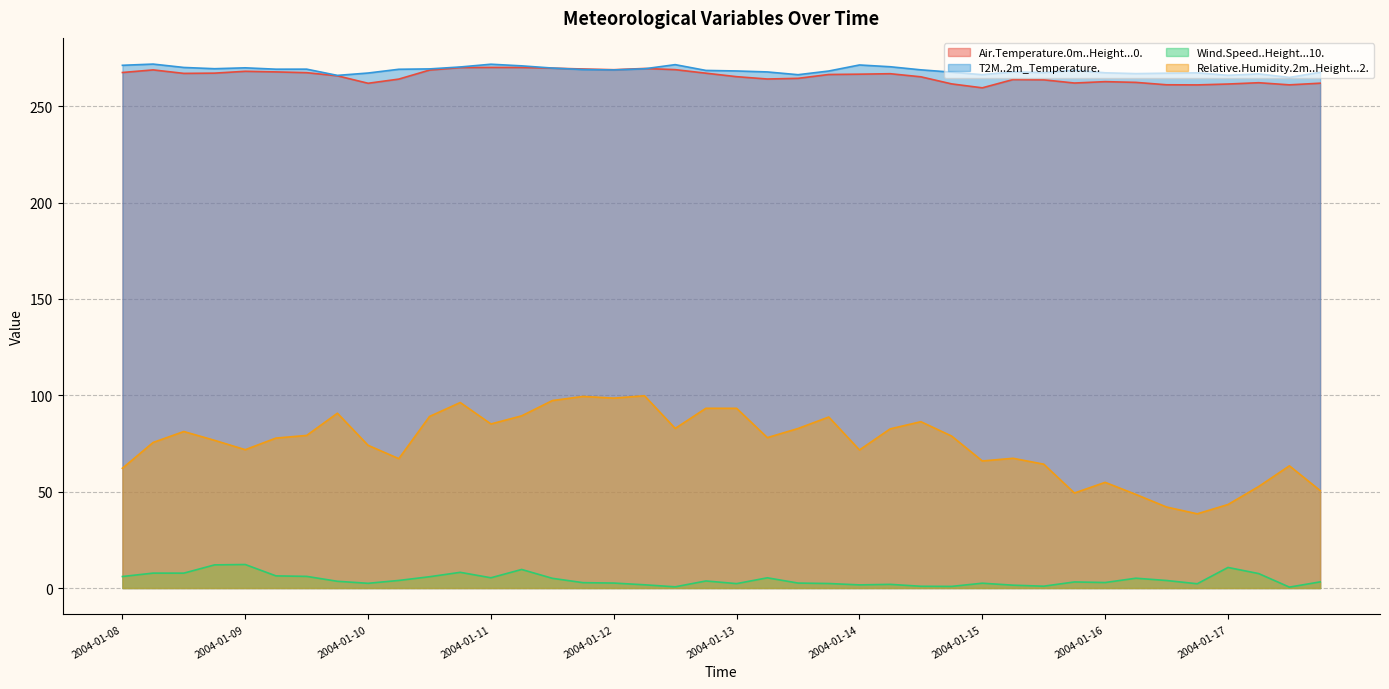

At which category does T2M..2m_Temperature. reach its first local peak?

2004-01-08 06